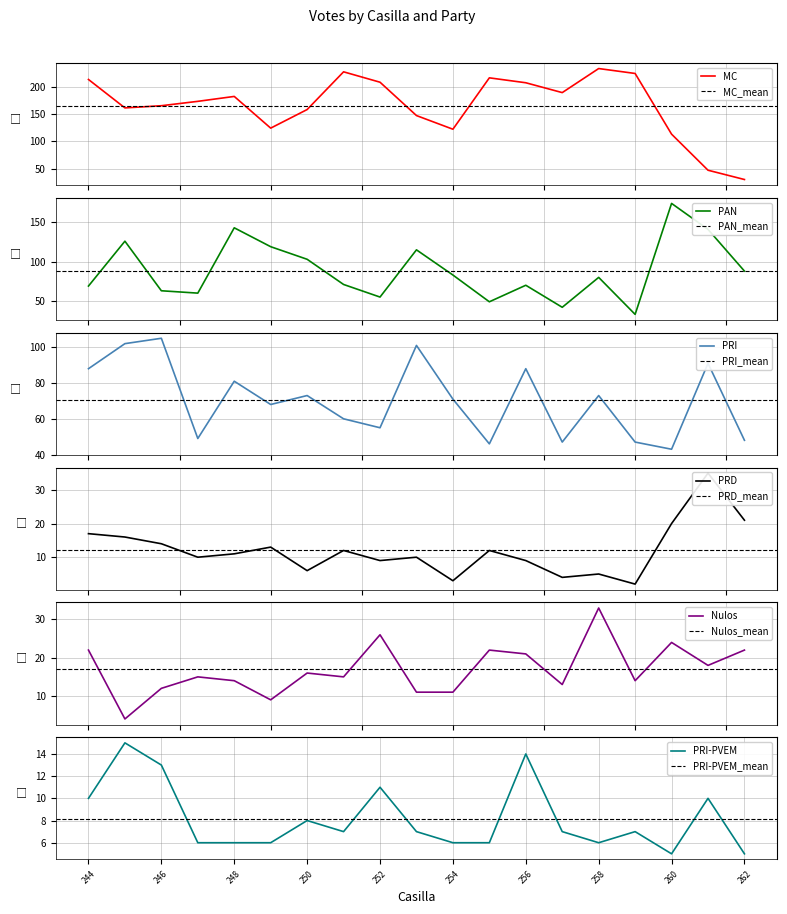

How many lines are shown in the chart?

6